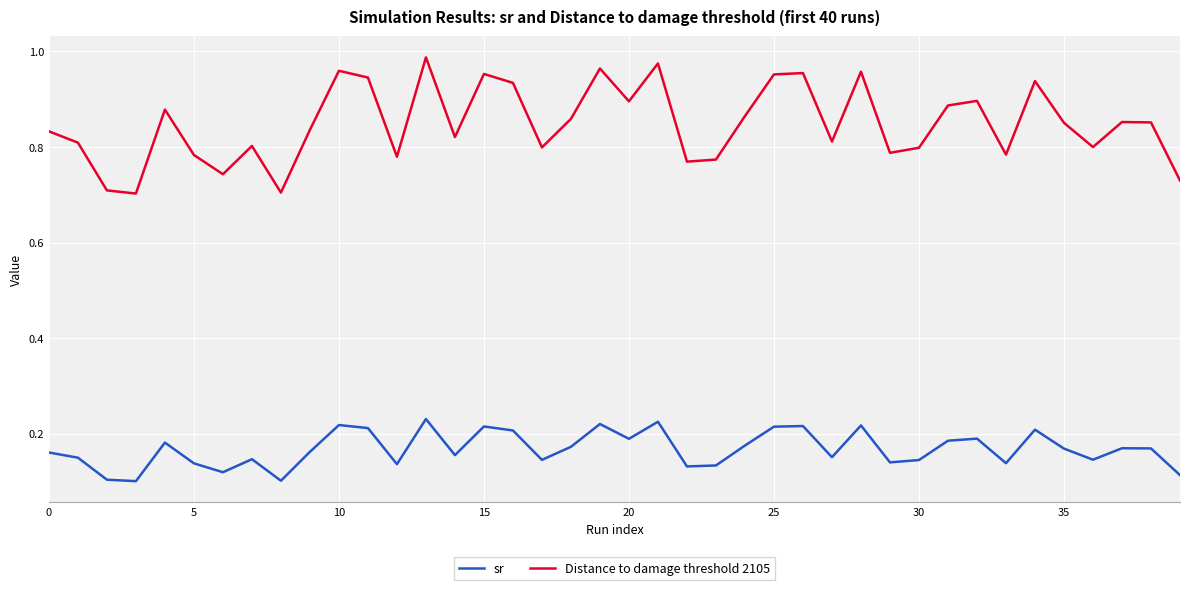

Which series has the largest total across all categories?

Distance to damage threshold 2105